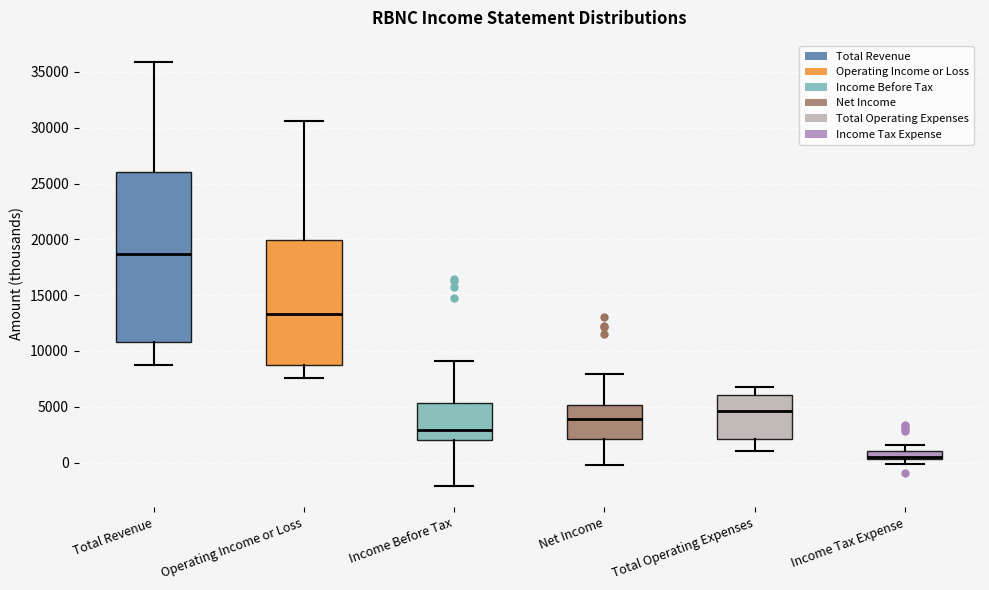

Where does the median line of the box for Income Before Tax sit on the y-axis? The values are not printed on the chart, so give them approximately, as read against the axis.

3000